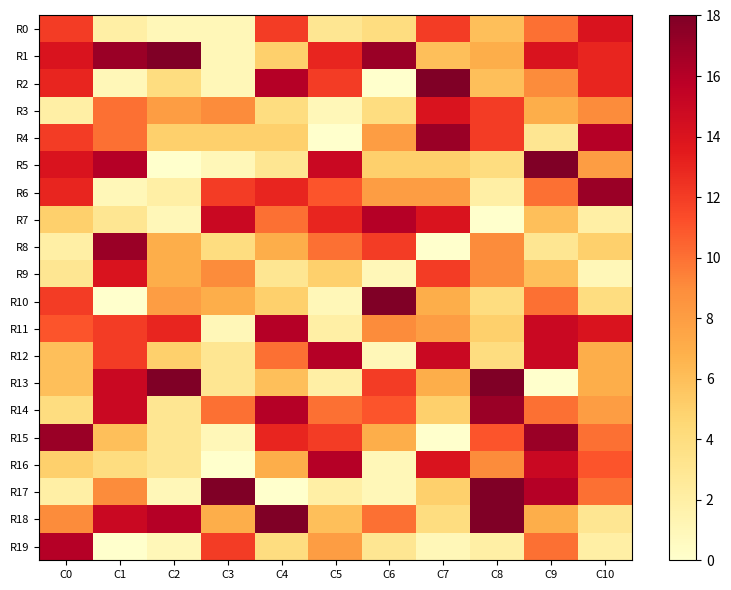

Which series has the largest range (max minus min)?

R2